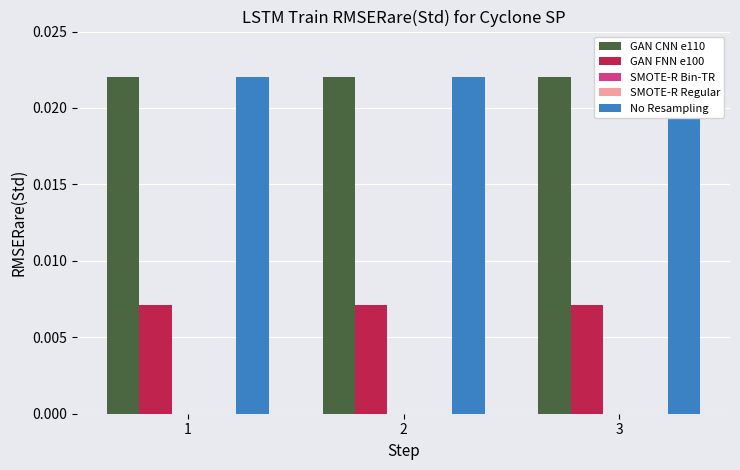

At which category is the sum across all series the highest?

3